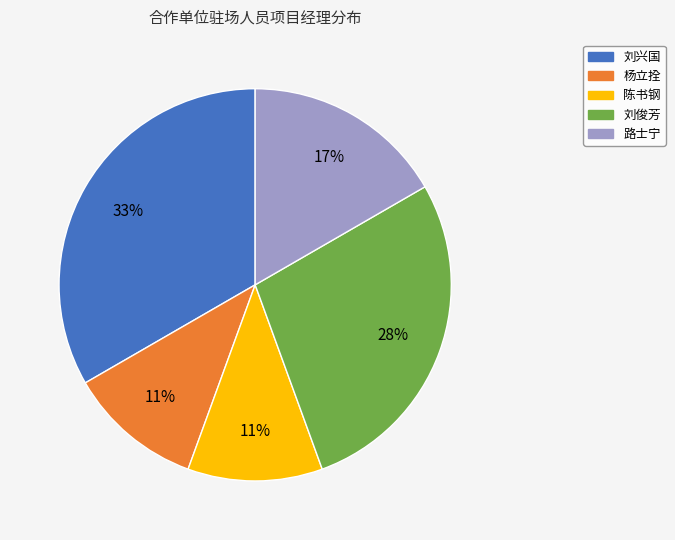

True or false: 刘兴国 accounts for 33% of the total.

True